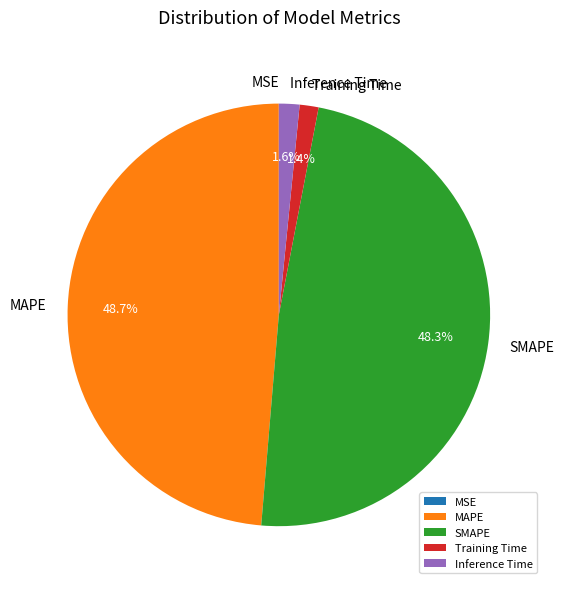

How much of the chart is everything except Training Time?

98.6%